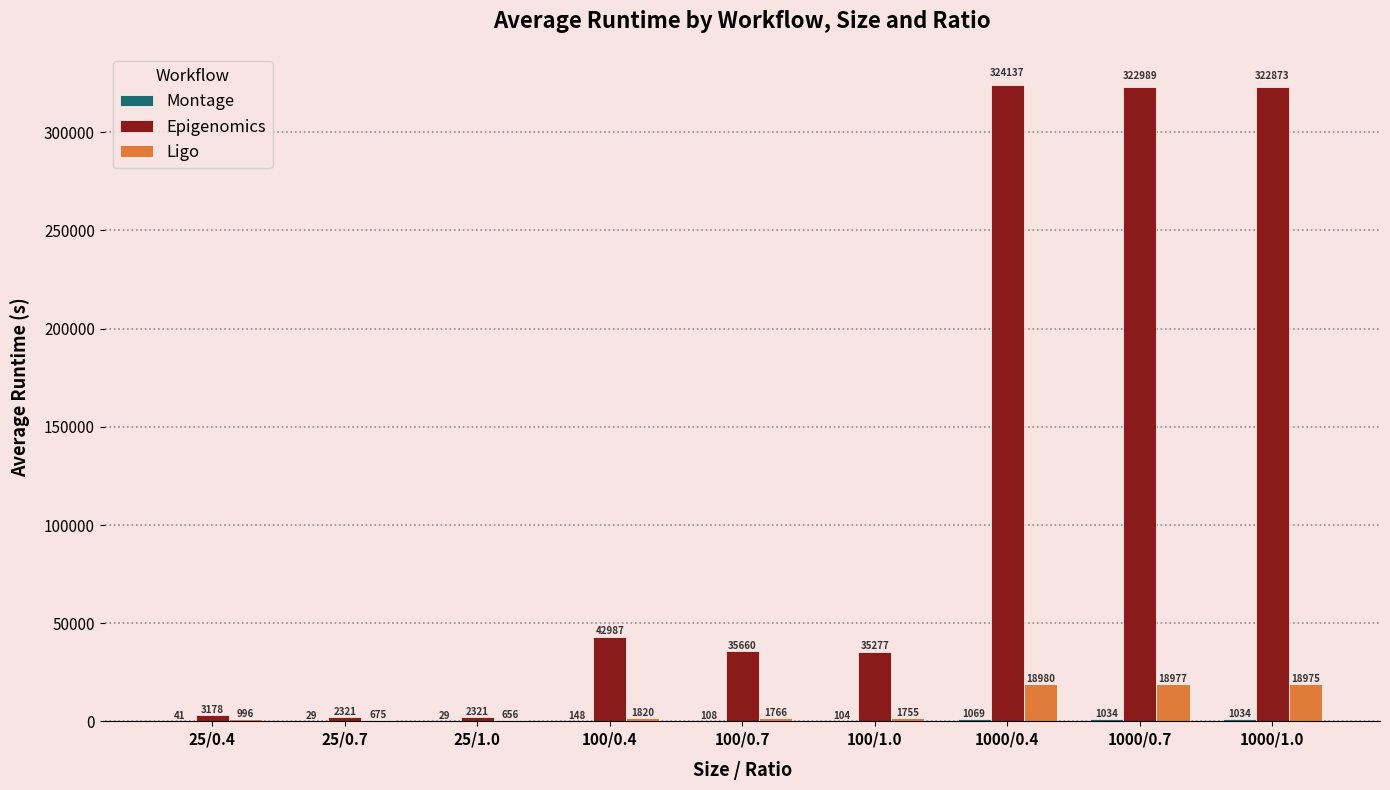

Where does the Epigenomics series first go above 35660?

100/0.4